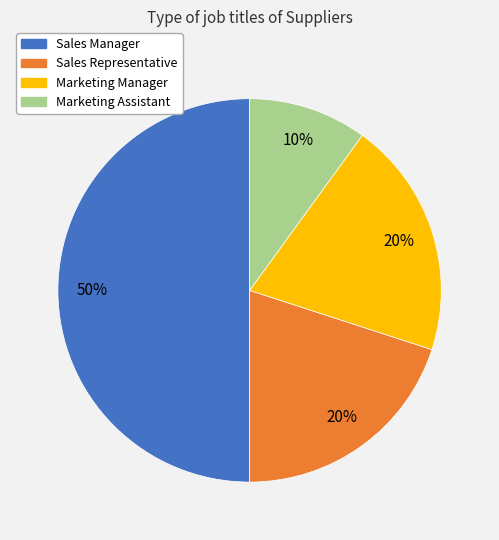

Does Marketing Manager represent more than half of the total?

No